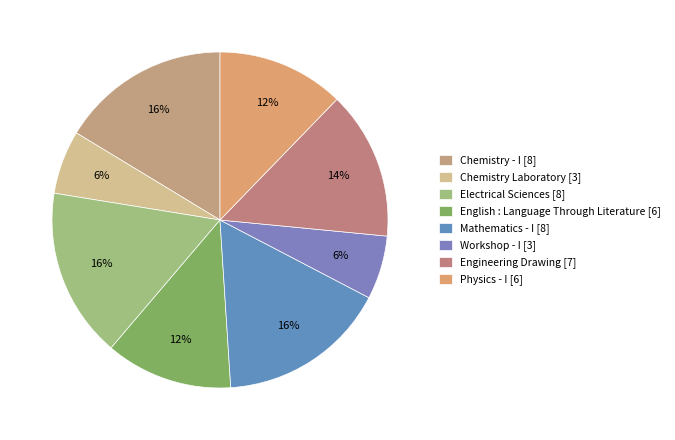

How many slices are in this pie chart?

8